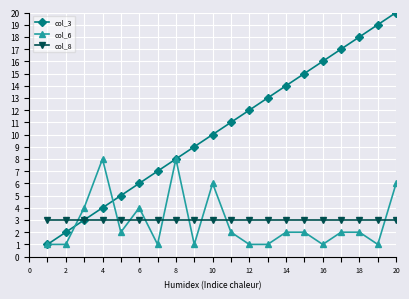

List the series in order of their peak value, lowest first.

col_8, col_6, col_3